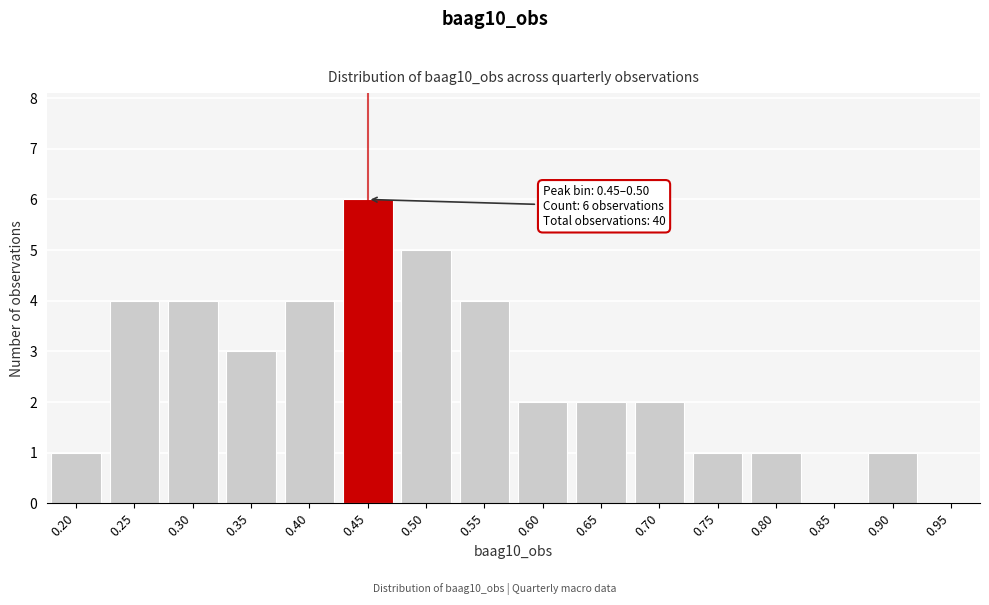

Reading left to right, list all the values displayed in this chart.

0.20=1	0.25=4	0.30=4	0.35=3	0.40=4	0.45=6	0.50=5	0.55=4	0.60=2	0.65=2	0.70=2	0.75=1	0.80=1	0.85=0	0.90=1	0.95=0